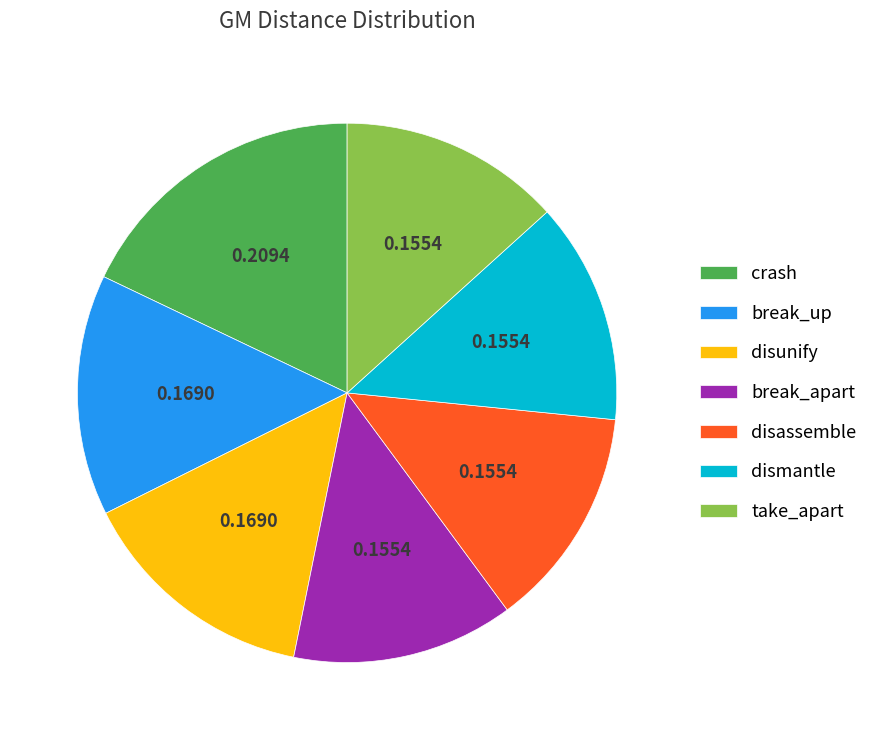

Is it true that crash is 18% of the pie?

True